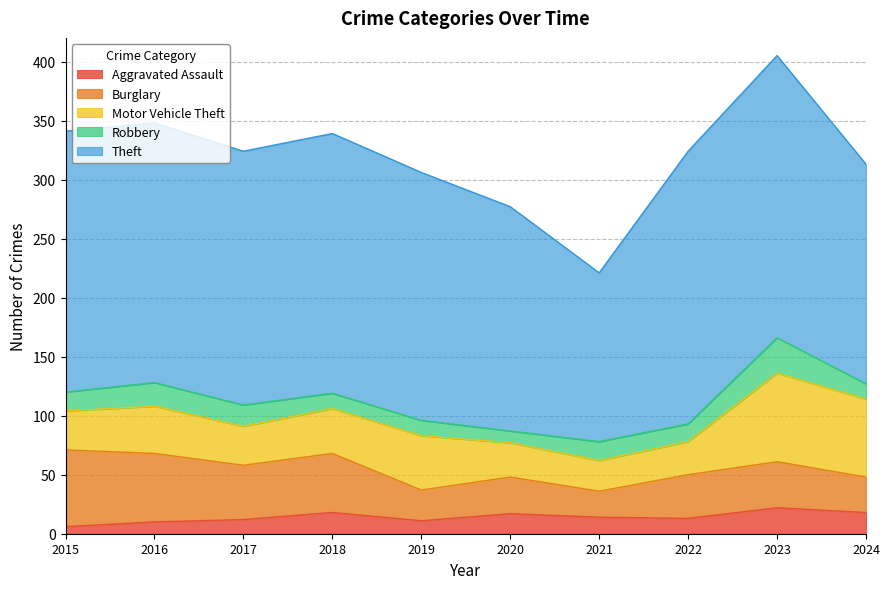

What is the value of the Aggravated Assault point at the 2nd from the left?

10